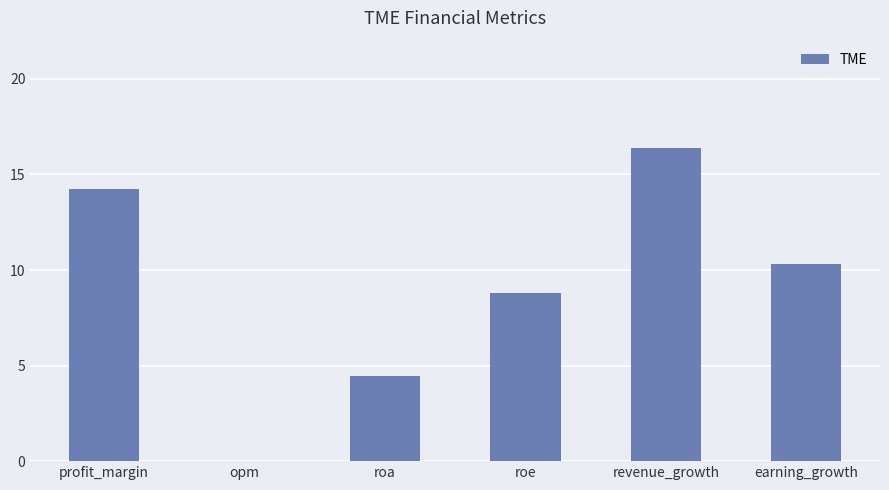

Is it true that the value at roa is 4.5?

True